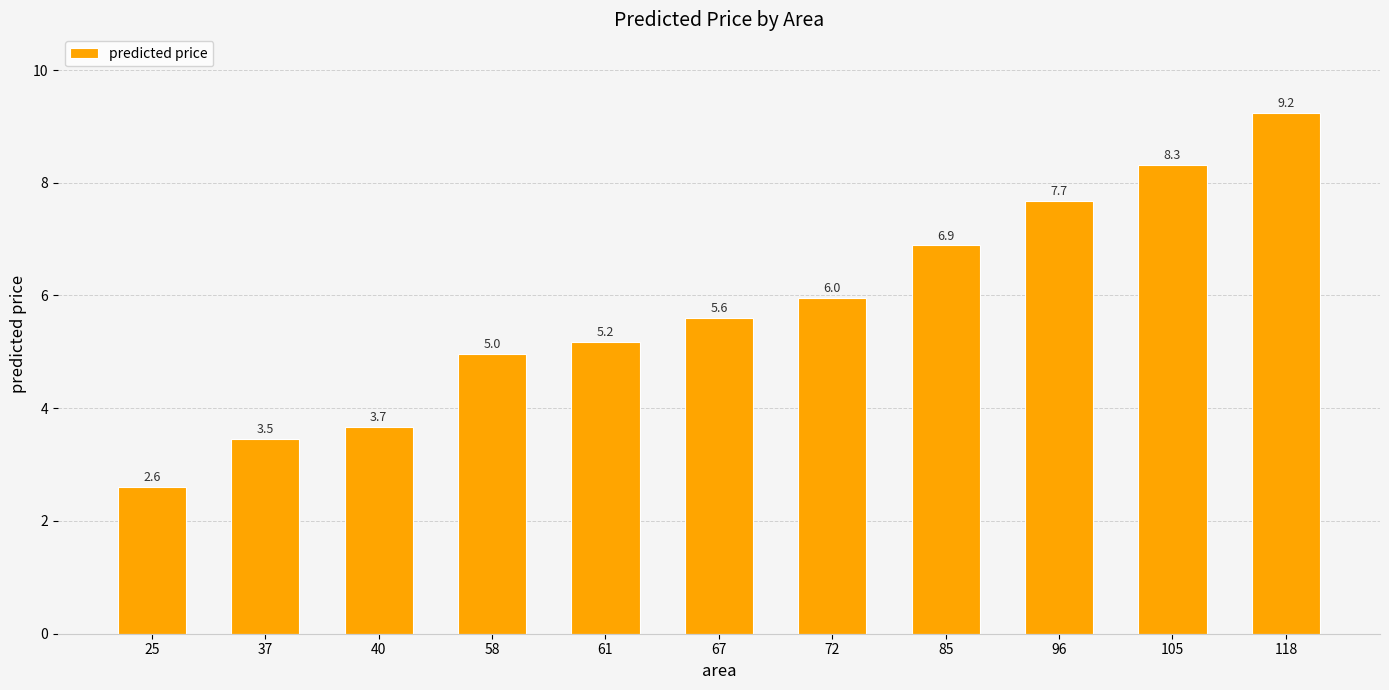

How many distinct data groups are displayed?

1